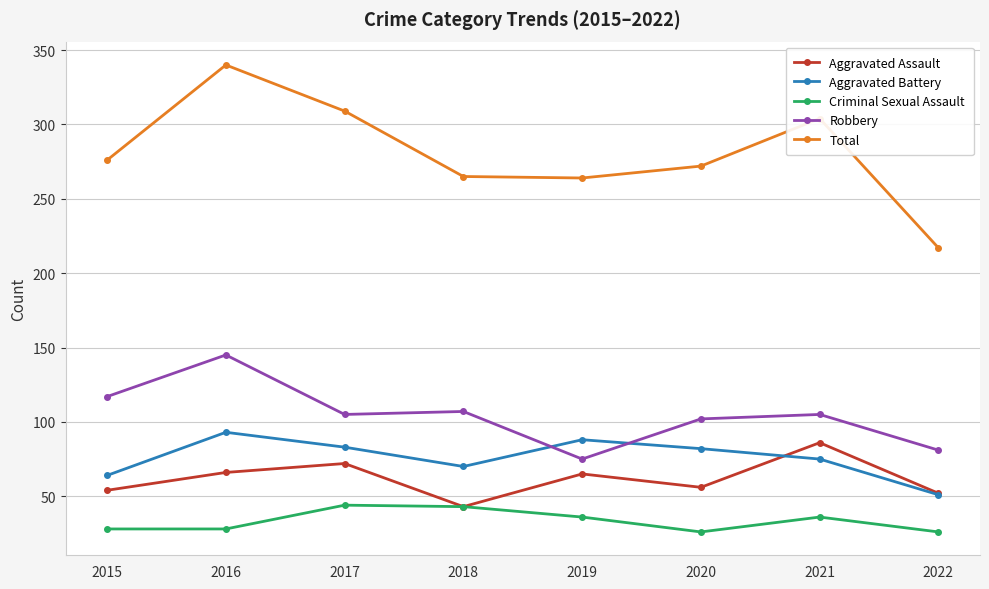

What is the difference between the Aggravated Battery values at 2015 and 2020?

18